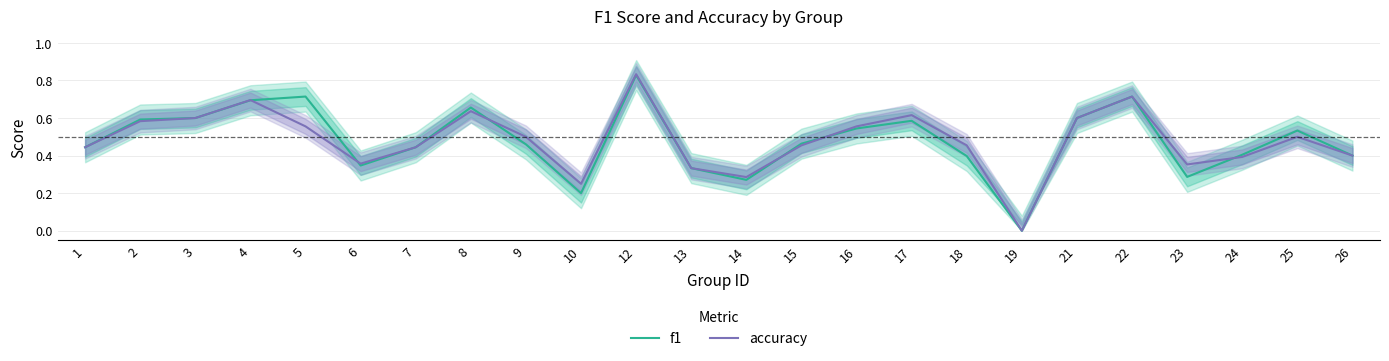

At which label does accuracy reach its minimum?

19